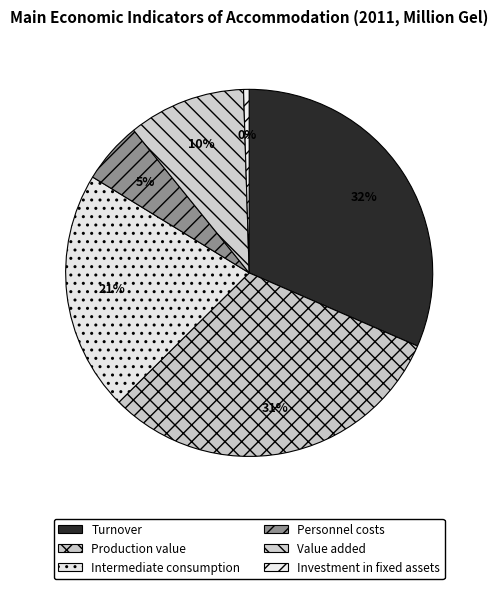

How many segments does this pie chart have?

6